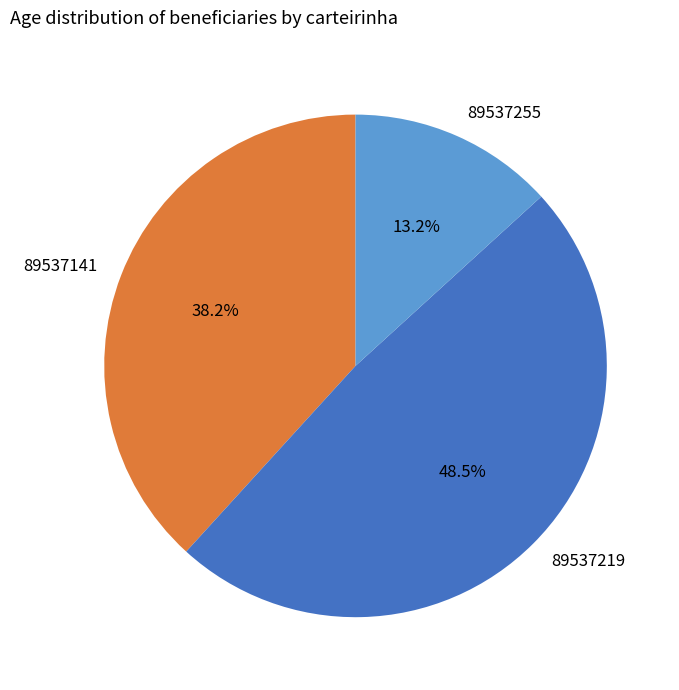

What percentage do 89537219 and 89537141 together represent?

86.8%